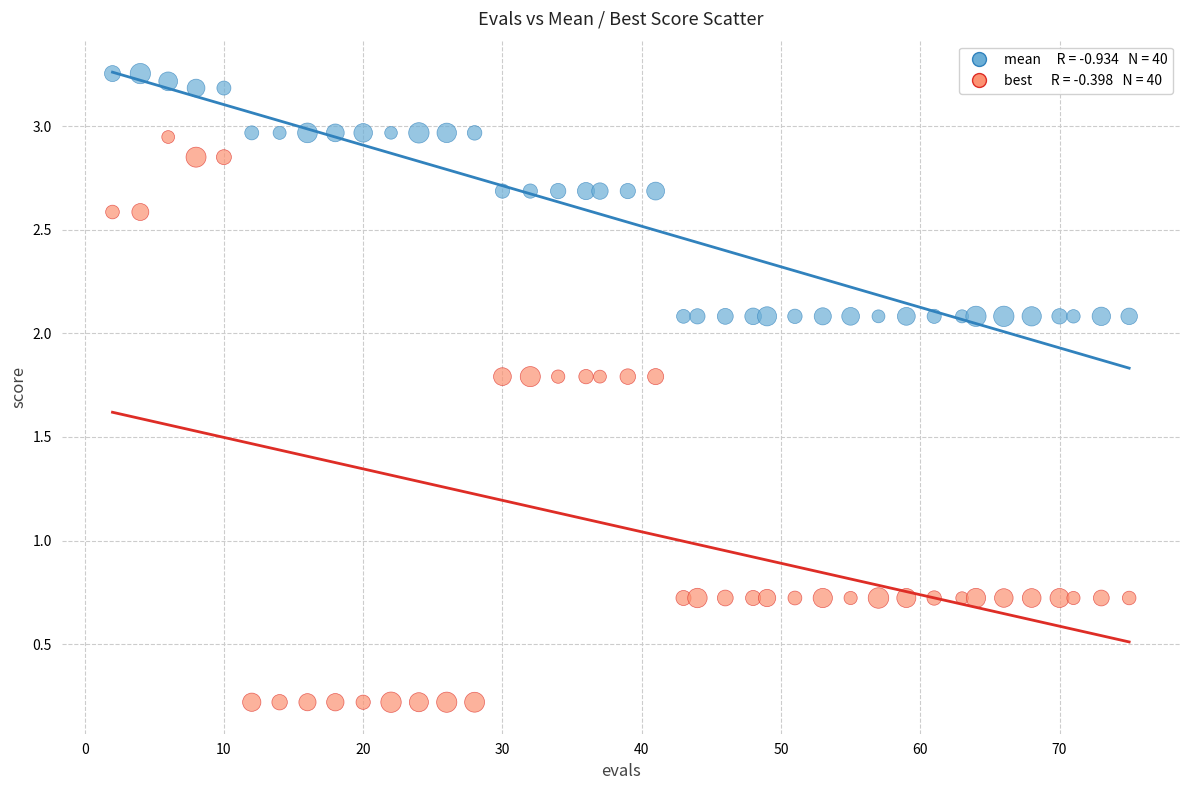

Across all data points, what is the range of Y values (max minus min)?

3.0